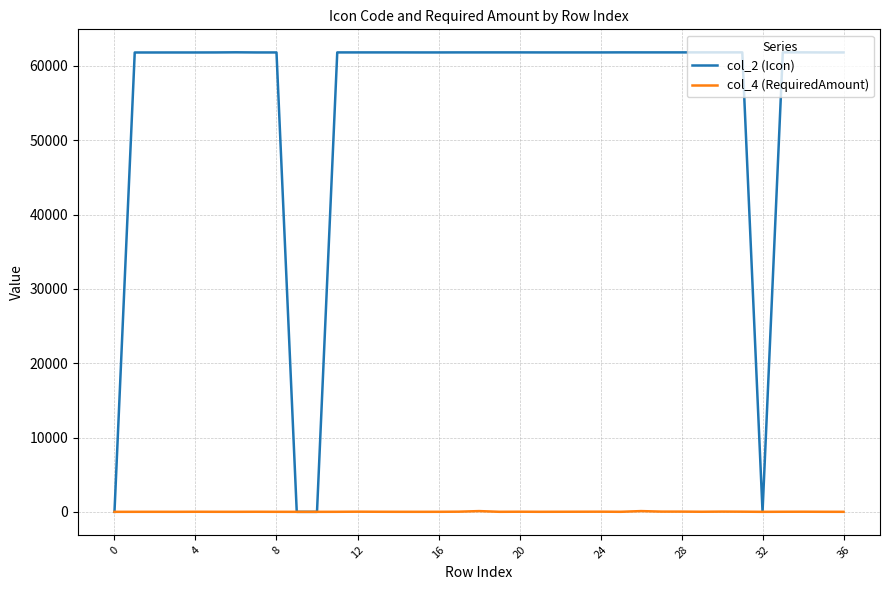

Which series has the widest spread of values?

col_2 (Icon)